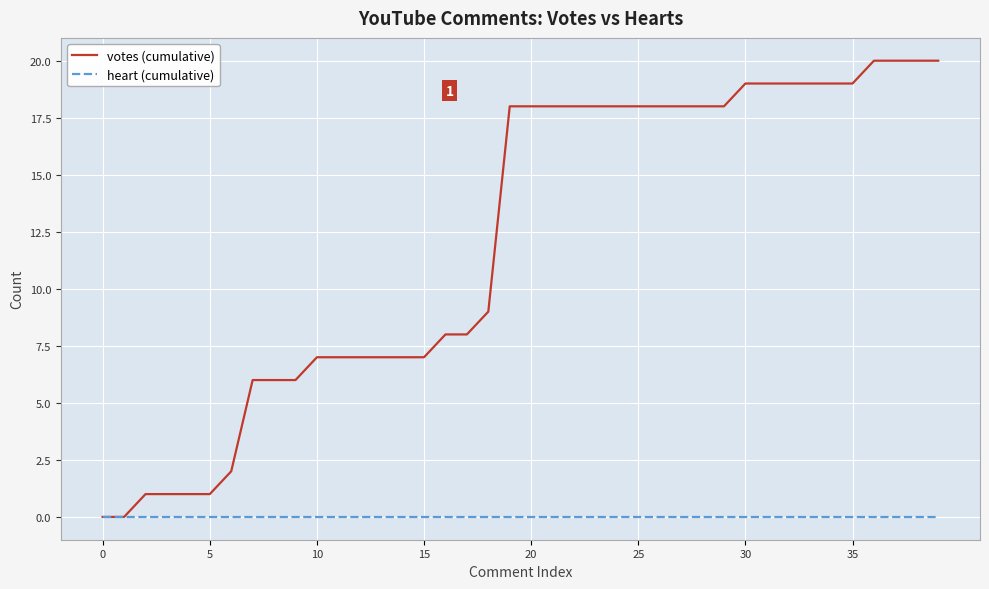

Which series has the widest spread of values?

votes (cumulative)